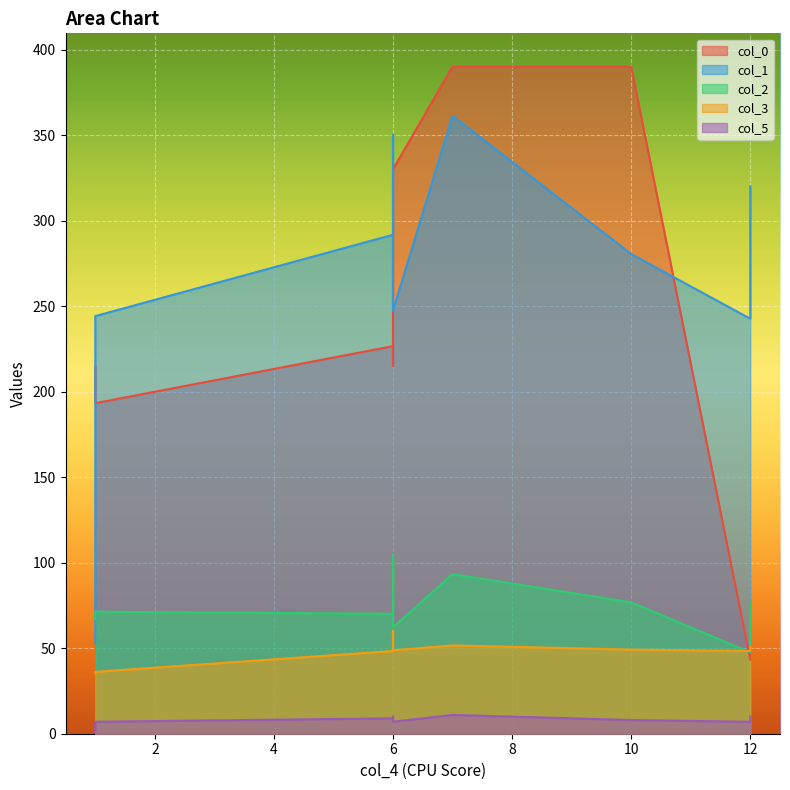

Which category has the highest value in the col_2 series?

6